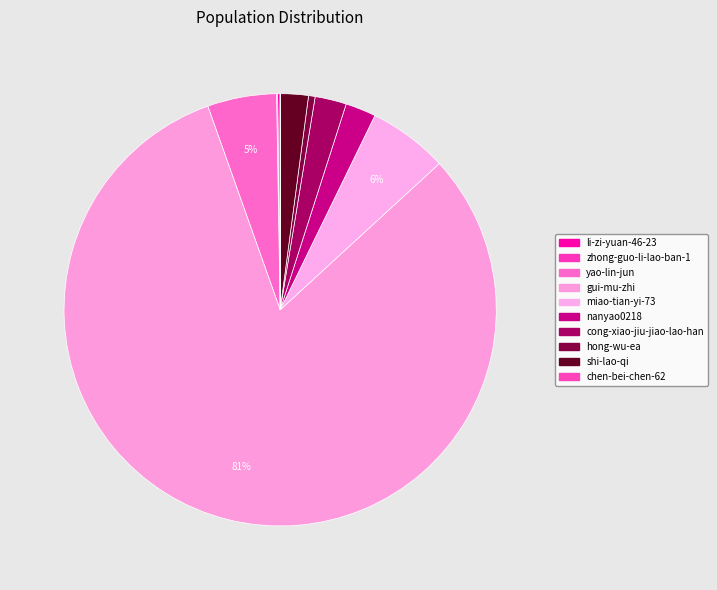

Which slice is the largest?

gui-mu-zhi